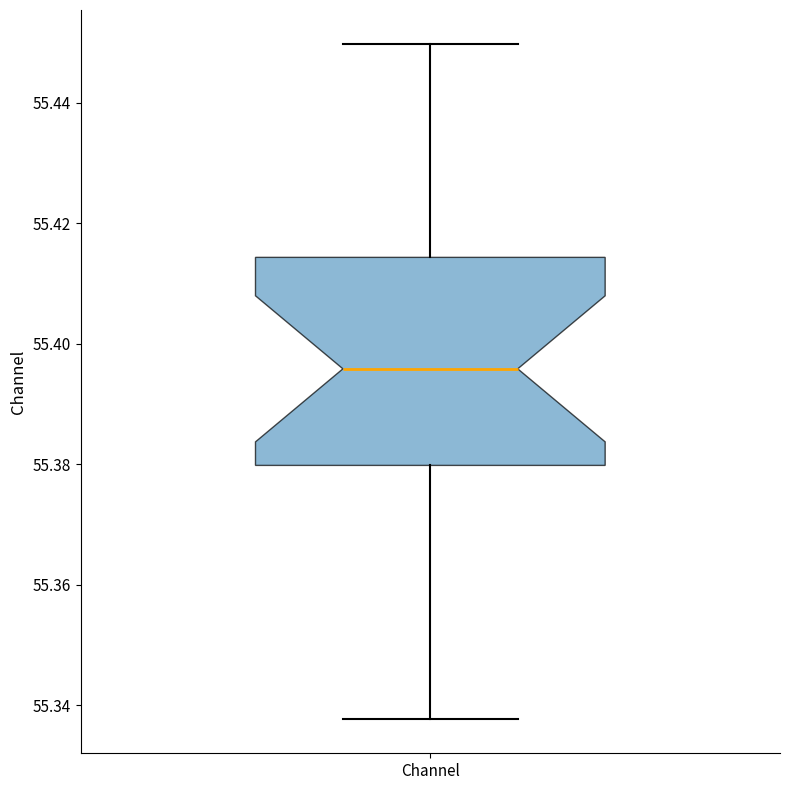

Where is the upper edge of the box for Channel on the y-axis? The values are not printed on the chart, so give them approximately, as read against the axis.

55.414